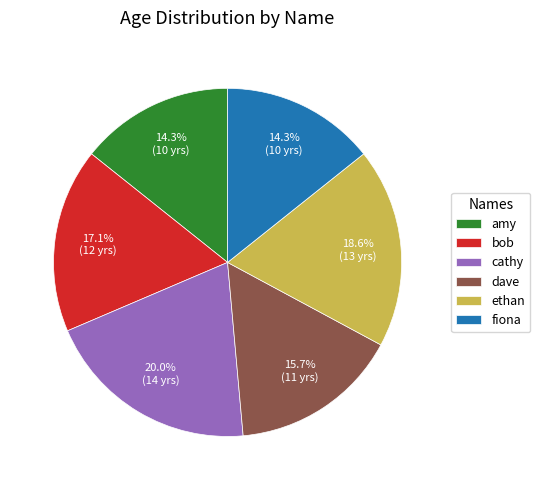

What percentage is the bob slice, to the nearest percent?

17%